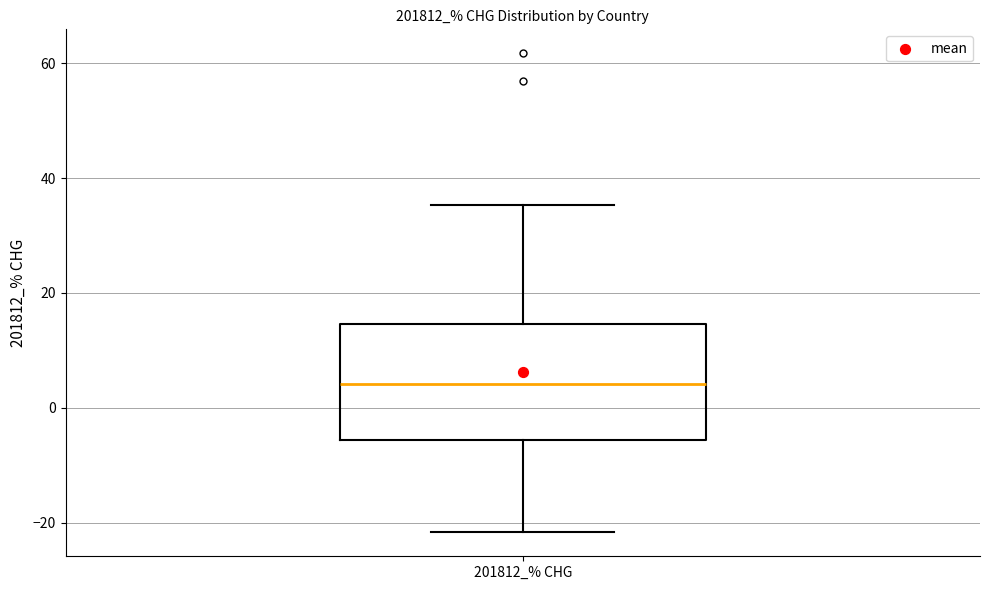

Read this box plot against the y-axis: the position of the median line, the range covered by the box, and the ends of both whiskers. The values are not printed on the chart, so give them approximately, as read against the axis.

median 4, box -6 to 14, whiskers -22 to 36